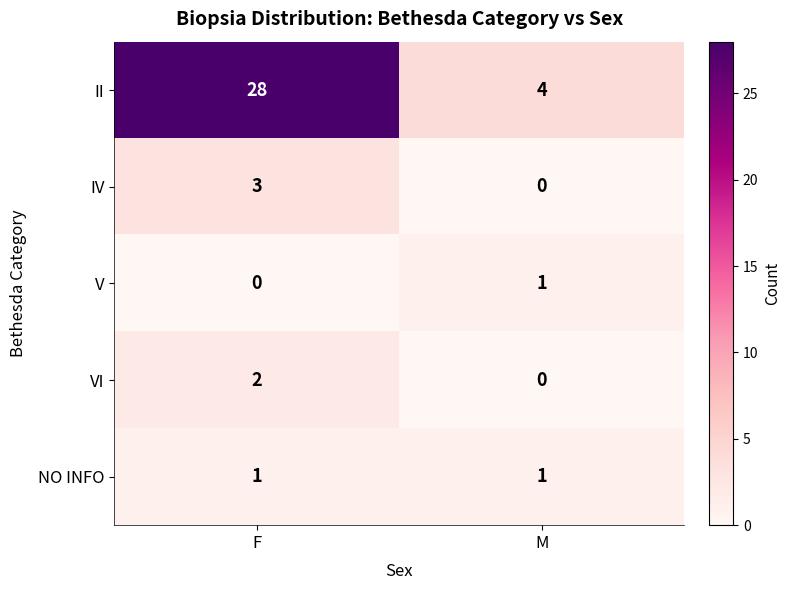

What is the spread (max minus min) of values at M?

4